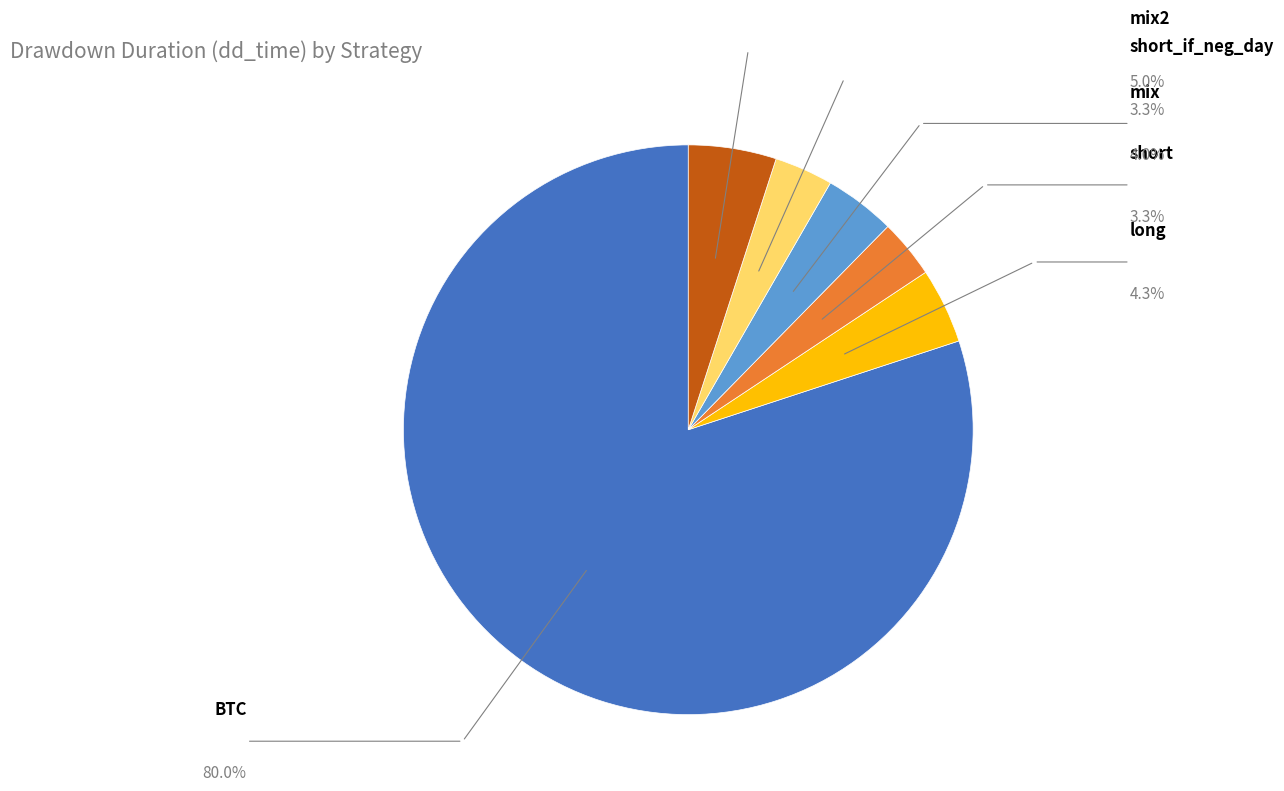

How many segments does this pie chart have?

6